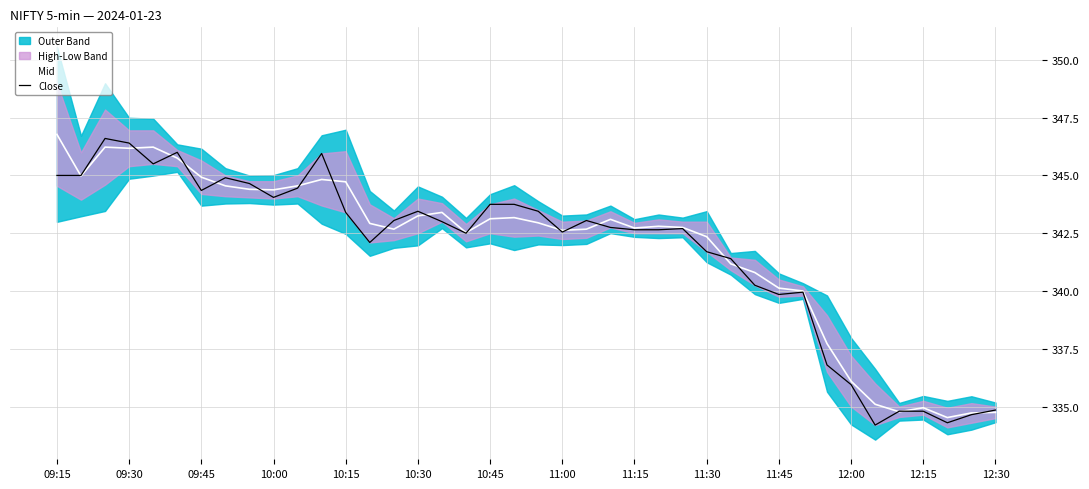

True or false: Mid has more than 1 interior local peaks.

True